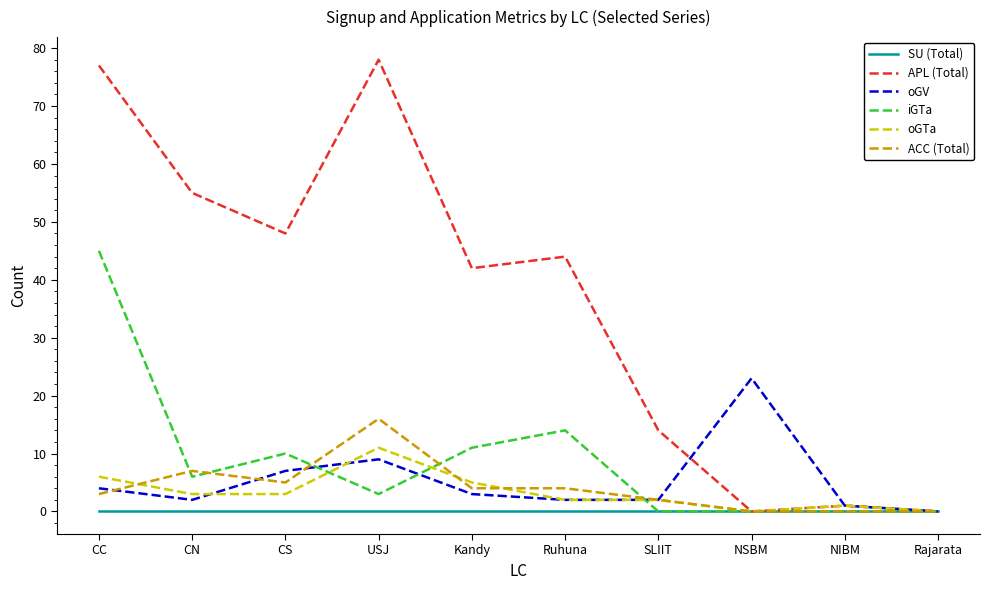

True or false: iGTa has a value of 6 at CN.

True